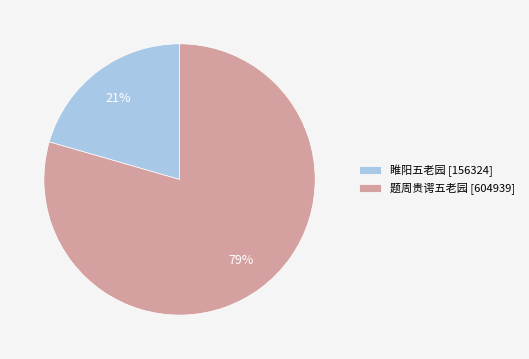

Which slice is the largest?

题周贵谔五老园